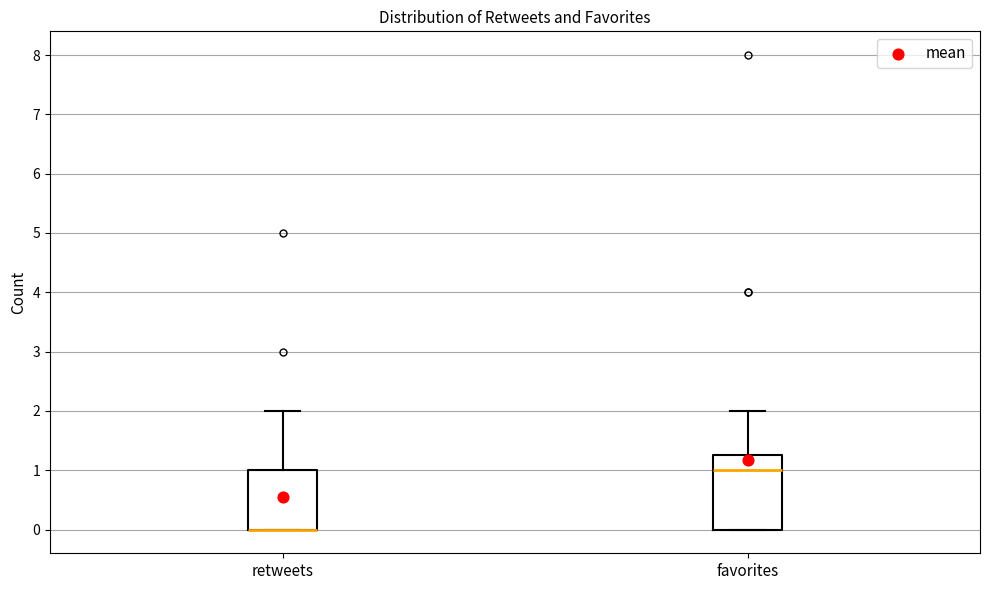

Where does the upper whisker of the box for favorites end on the y-axis? The values are not printed on the chart, so give them approximately, as read against the axis.

2.0